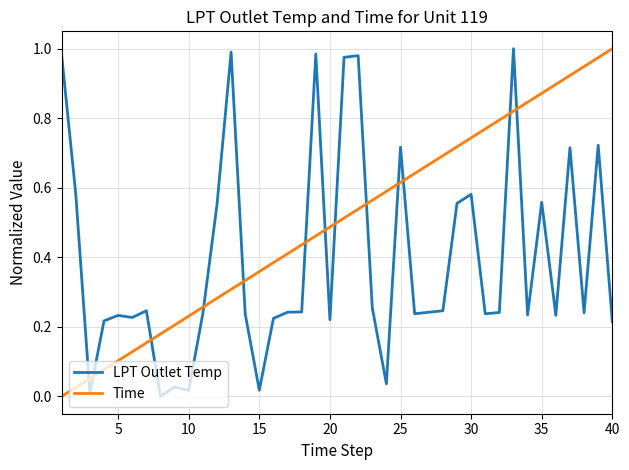

True or false: Time and LPT Outlet Temp cross at least once.

True